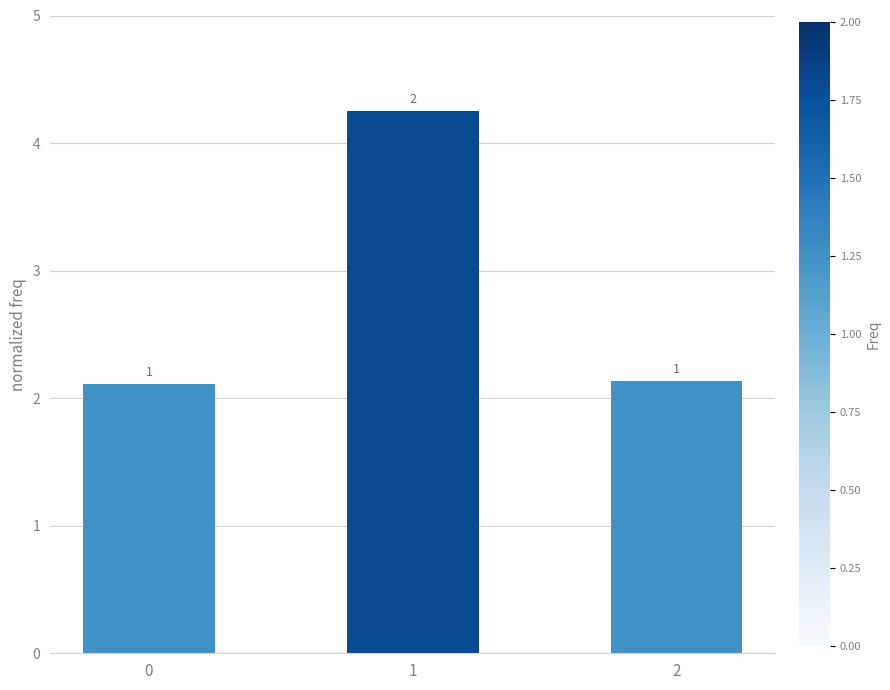

What is the ratio of the value at 1 to the value at 0?

2.0